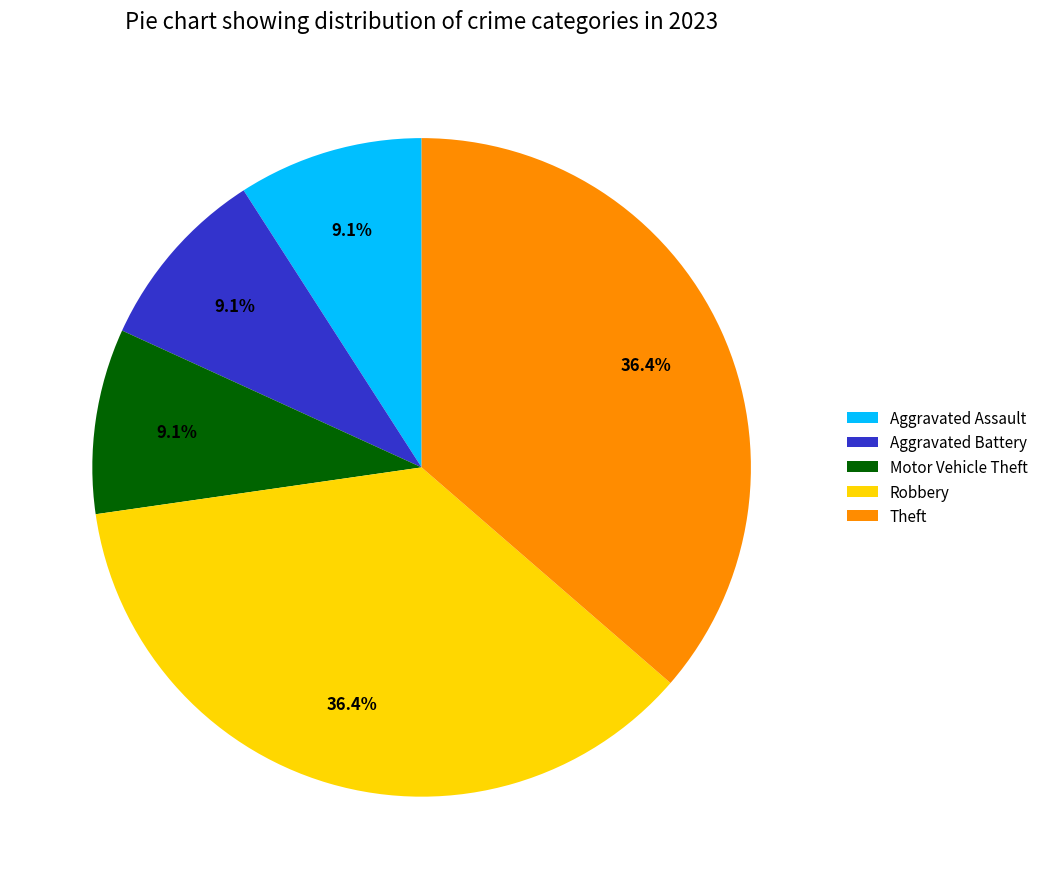

What percentage is the Aggravated Battery slice, to the nearest percent?

9%